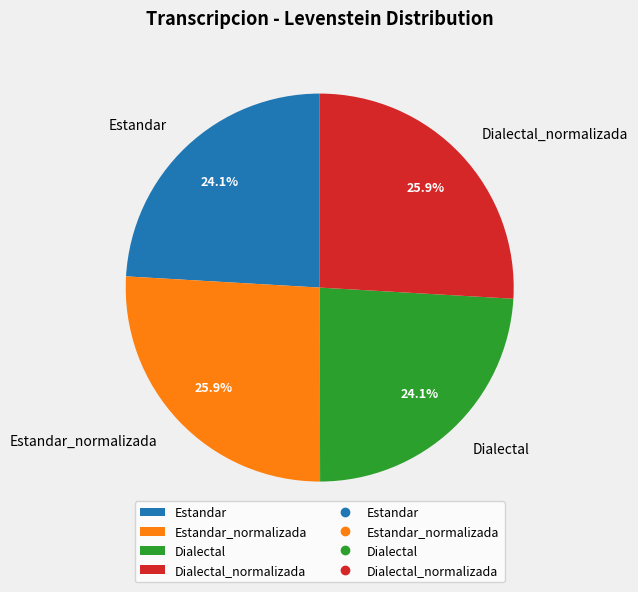

How many slices are in this pie chart?

4